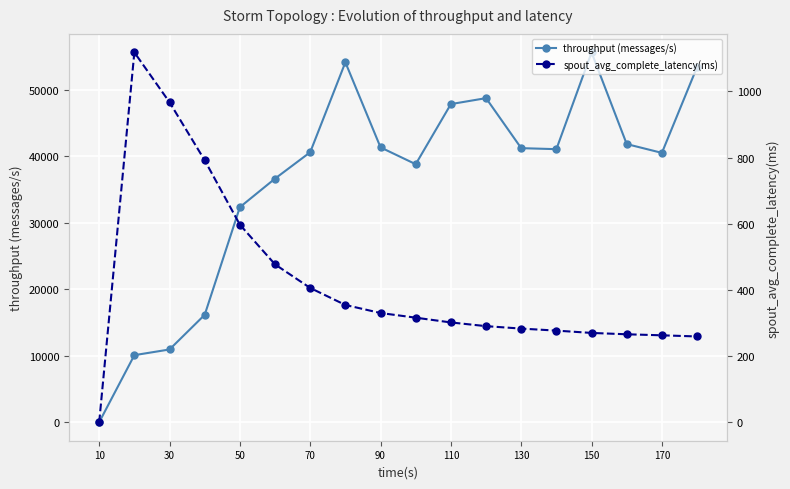

Rank the series by their maximum value, from lowest to highest.

spout_avg_complete_latency(ms), throughput (messages/s)